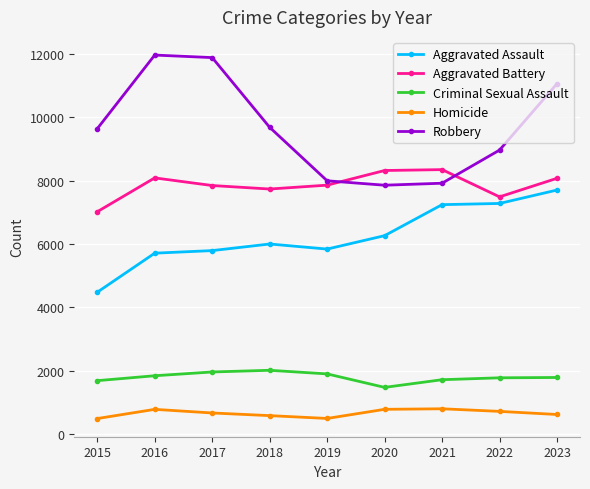

What are all the series names shown in the legend?

Aggravated Assault, Aggravated Battery, Criminal Sexual Assault, Homicide, Robbery